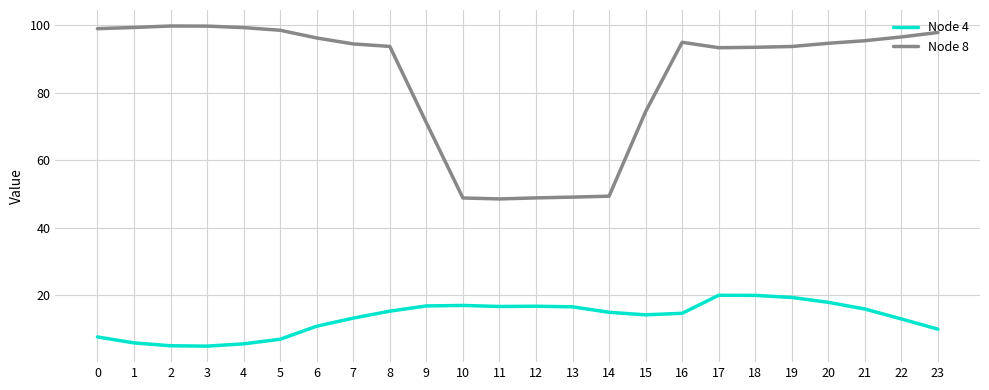

Does the chart have visible grid lines?

Yes